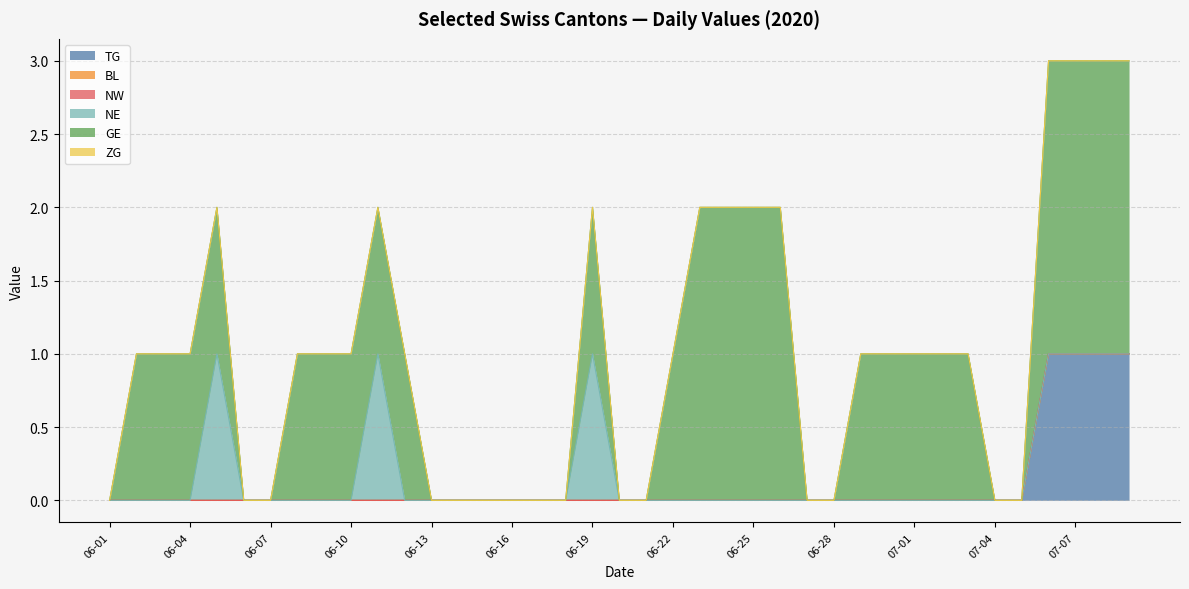

How many positive values does the TG series have?

4